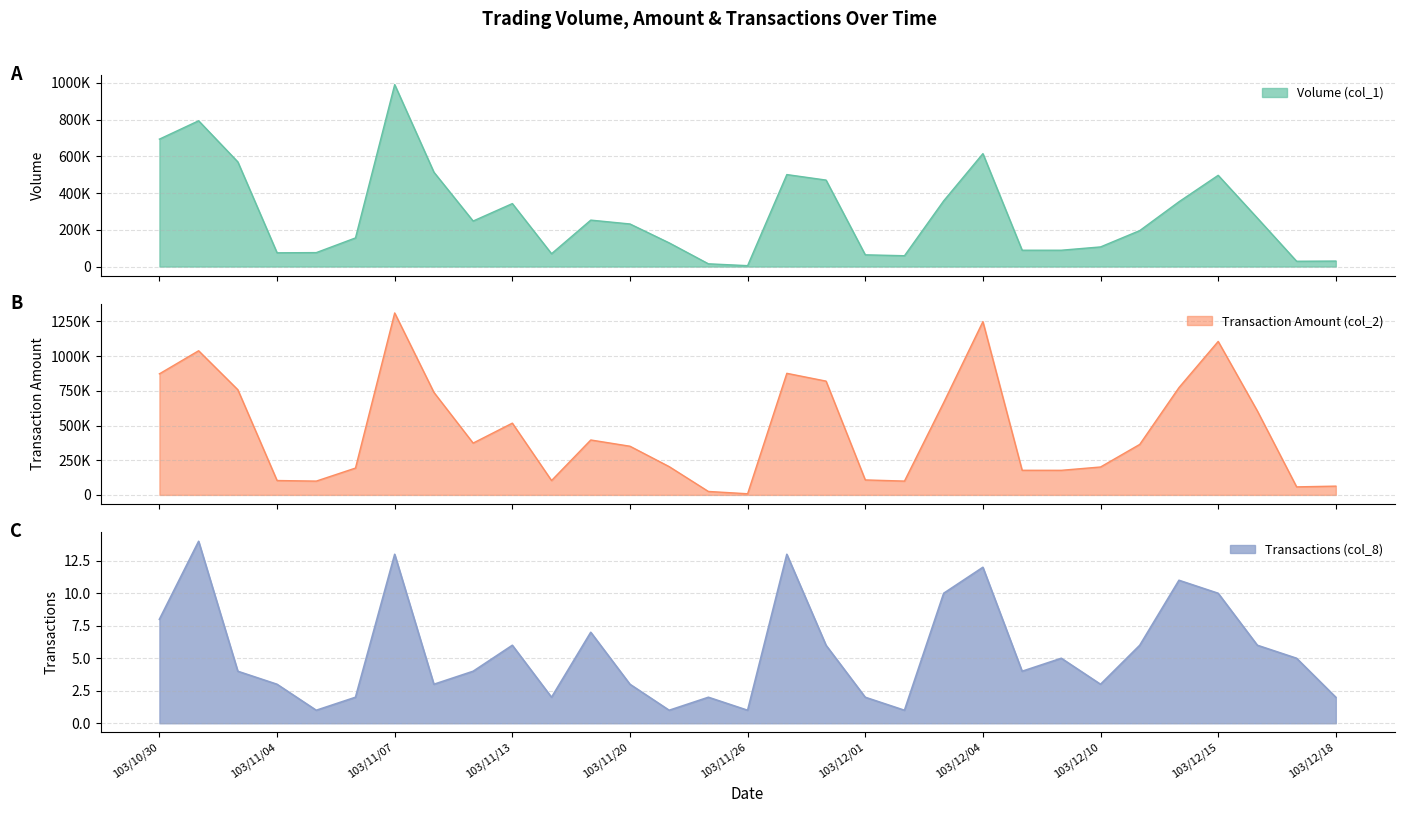

The value of Volume (col_1) at 103/12/05 is 150106. True or false?

False